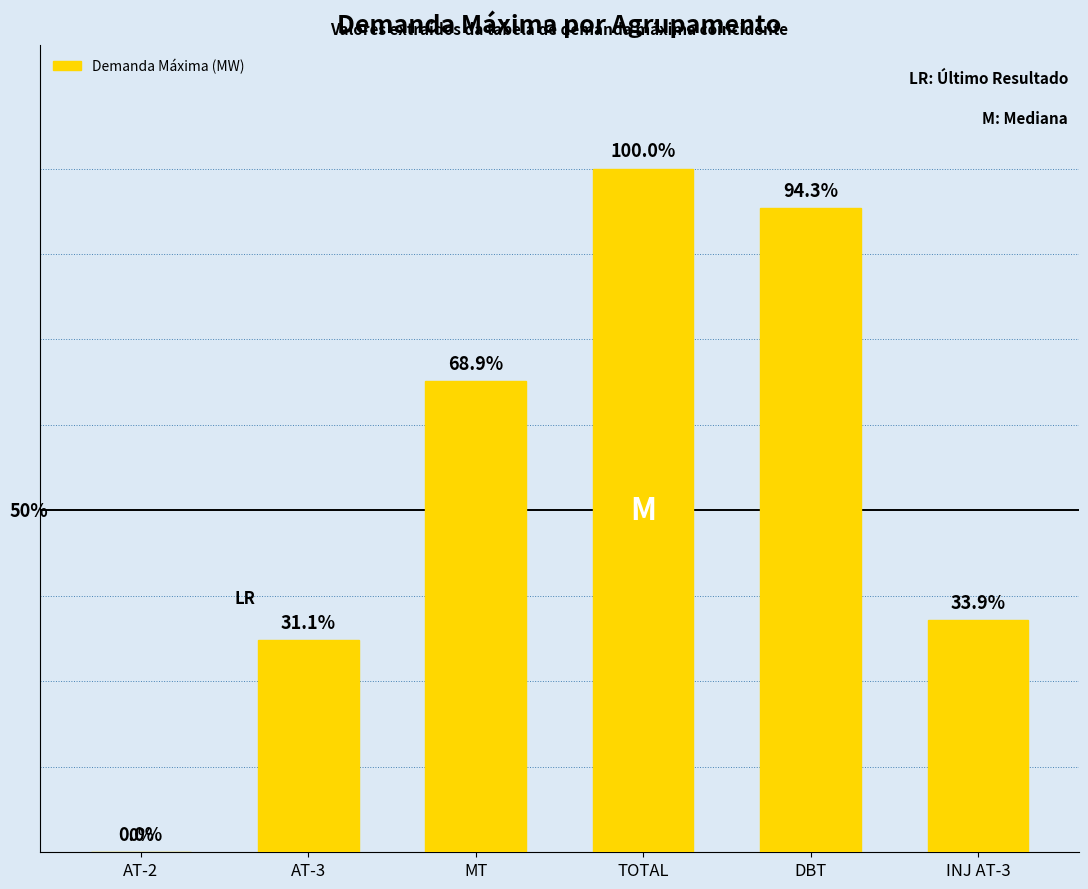

Are the bars horizontal?

No